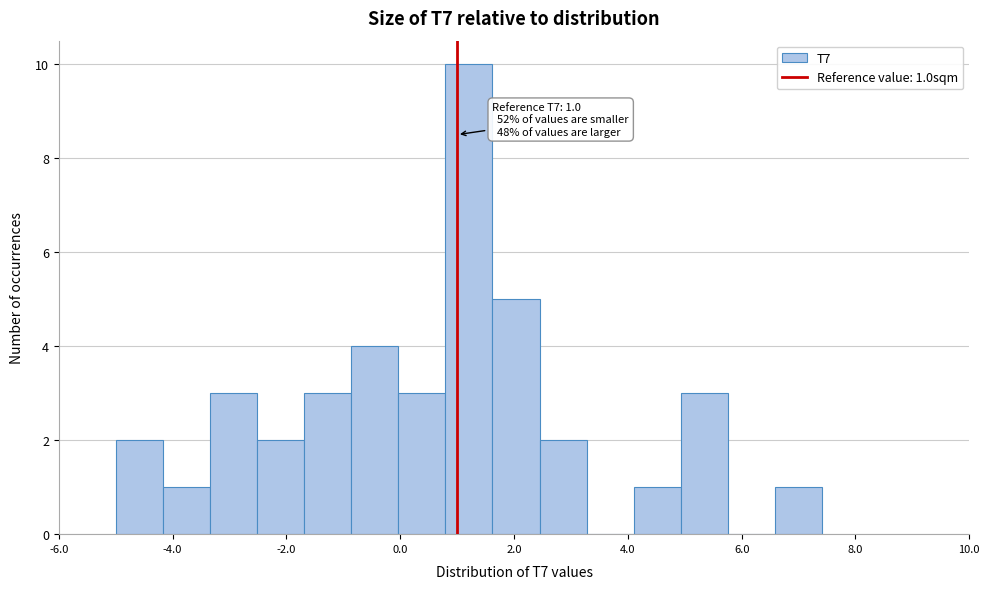

Over which range of the x-axis is the bar tallest?

0.8 to 1.6